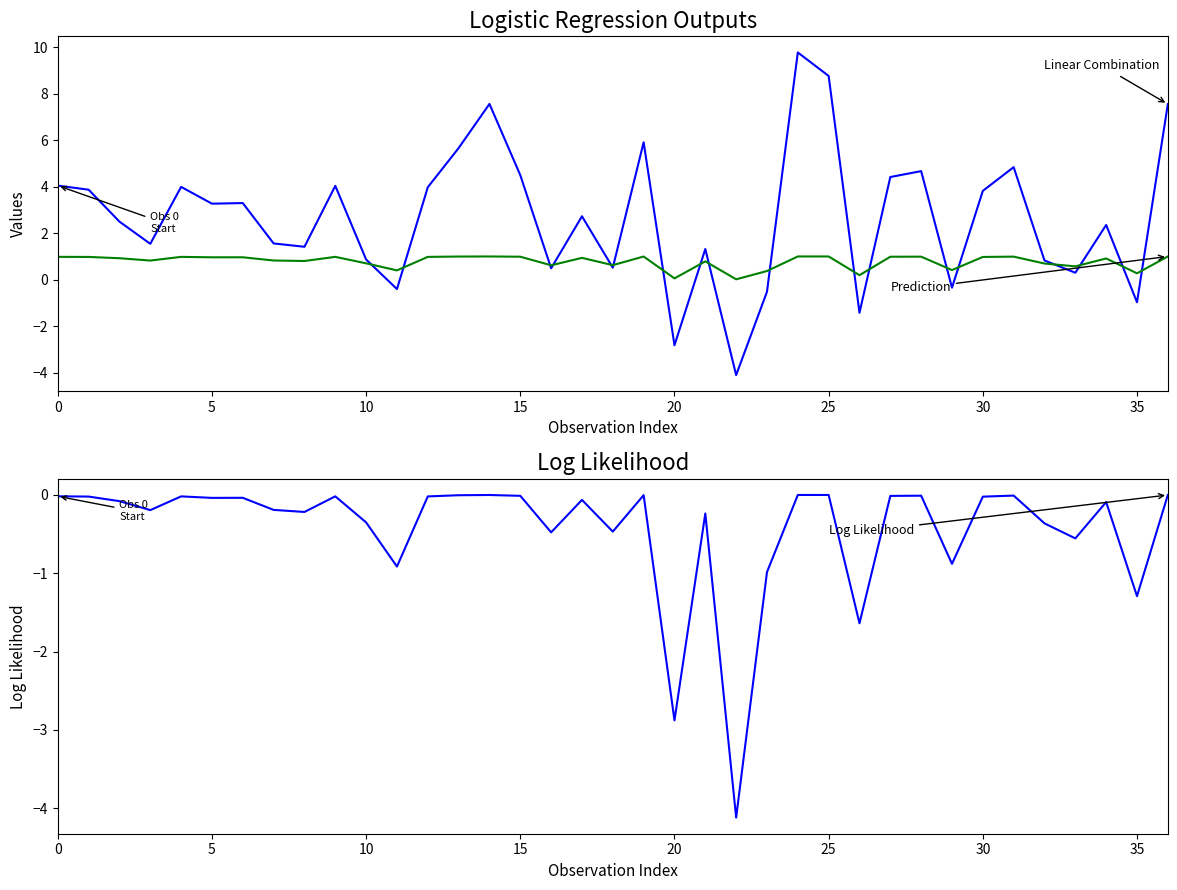

Rank the series by their average value, from lowest to highest.

Log Likelihood, Prediction (after Link Function), Linear Combination